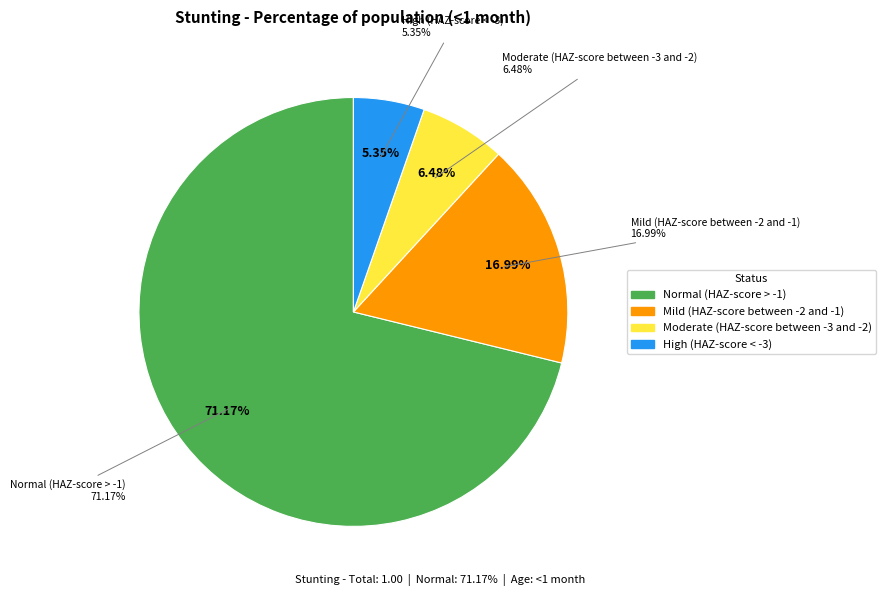

What percentage is the Mild (HAZ-score between -2 and -1) slice, to the nearest percent?

17%